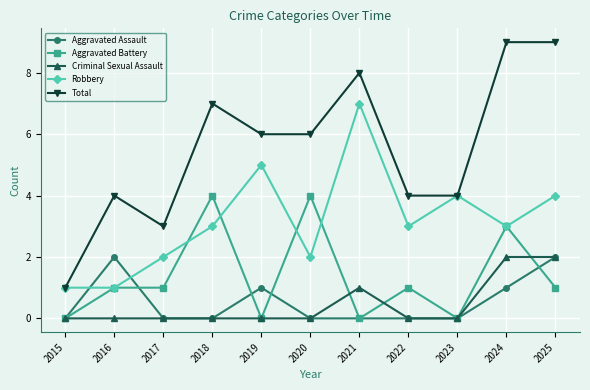

Reading left to right, what are all the values shown in this chart?

Aggravated Assault: 2015=0	2016=2	2017=0	2018=0	2019=1	2020=0	2021=0	2022=0	2023=0	2024=1	2025=2
Aggravated Battery: 2015=0	2016=1	2017=1	2018=4	2019=0	2020=4	2021=0	2022=1	2023=0	2024=3	2025=1
Criminal Sexual Assault: 2015=0	2016=0	2017=0	2018=0	2019=0	2020=0	2021=1	2022=0	2023=0	2024=2	2025=2
Robbery: 2015=1	2016=1	2017=2	2018=3	2019=5	2020=2	2021=7	2022=3	2023=4	2024=3	2025=4
Total: 2015=1	2016=4	2017=3	2018=7	2019=6	2020=6	2021=8	2022=4	2023=4	2024=9	2025=9